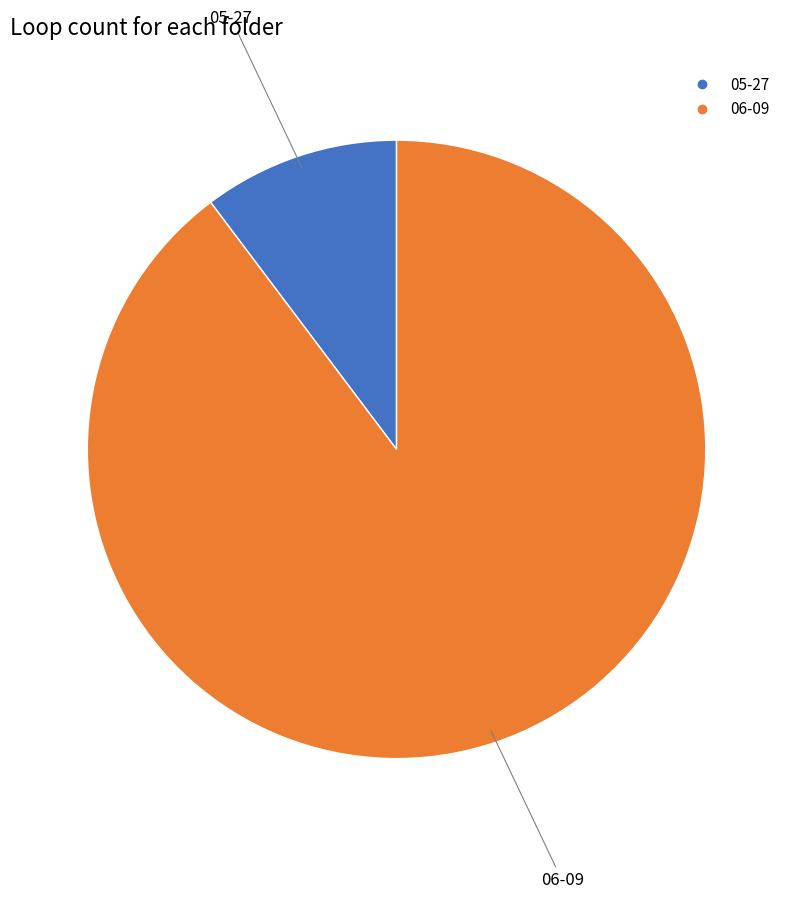

Which category has the smallest portion of the pie?

05-27